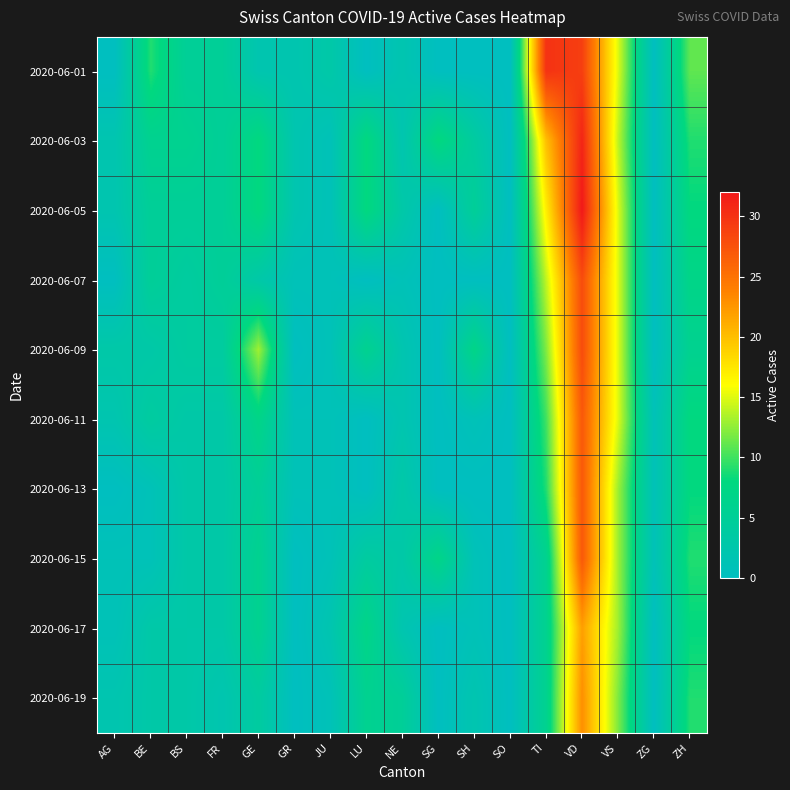

Reading left to right, extract all data points from this chart.

2020-06-01: AG=0	BE=9	BS=5	FR=5	GE=2	GR=2	JU=3	LU=0	NE=2	SG=0	SH=0	SO=0	TI=30	VD=29	VS=15	ZG=0	ZH=11
2020-06-03: AG=2	BE=6	BS=6	FR=5	GE=8	GR=2	JU=1	LU=8	NE=2	SG=8	SH=4	SO=0	TI=20	VD=31	VS=14	ZG=0	ZH=9
2020-06-05: AG=2	BE=5	BS=5	FR=5	GE=8	GR=2	JU=1	LU=8	NE=3	SG=0	SH=5	SO=0	TI=17	VD=32	VS=15	ZG=0	ZH=8
2020-06-07: AG=0	BE=5	BS=4	FR=5	GE=3	GR=1	JU=1	LU=0	NE=1	SG=0	SH=0	SO=0	TI=14	VD=28	VS=15	ZG=0	ZH=7
2020-06-09: AG=3	BE=3	BS=4	FR=4	GE=13	GR=0	JU=1	LU=6	NE=2	SG=0	SH=7	SO=0	TI=12	VD=28	VS=15	ZG=0	ZH=6
2020-06-11: AG=2	BE=4	BS=3	FR=3	GE=7	GR=1	JU=1	LU=0	NE=2	SG=0	SH=1	SO=0	TI=10	VD=27	VS=15	ZG=1	ZH=8
2020-06-13: AG=0	BE=1	BS=3	FR=3	GE=5	GR=1	JU=1	LU=0	NE=3	SG=0	SH=0	SO=0	TI=9	VD=27	VS=13	ZG=1	ZH=8
2020-06-15: AG=1	BE=1	BS=3	FR=3	GE=6	GR=0	JU=1	LU=4	NE=3	SG=7	SH=1	SO=0	TI=6	VD=27	VS=13	ZG=1	ZH=9
2020-06-17: AG=1	BE=3	BS=3	FR=3	GE=6	GR=0	JU=2	LU=7	NE=2	SG=0	SH=1	SO=0	TI=6	VD=22	VS=13	ZG=0	ZH=8
2020-06-19: AG=2	BE=3	BS=3	FR=2	GE=4	GR=0	JU=1	LU=6	NE=5	SG=0	SH=2	SO=0	TI=6	VD=23	VS=12	ZG=0	ZH=9